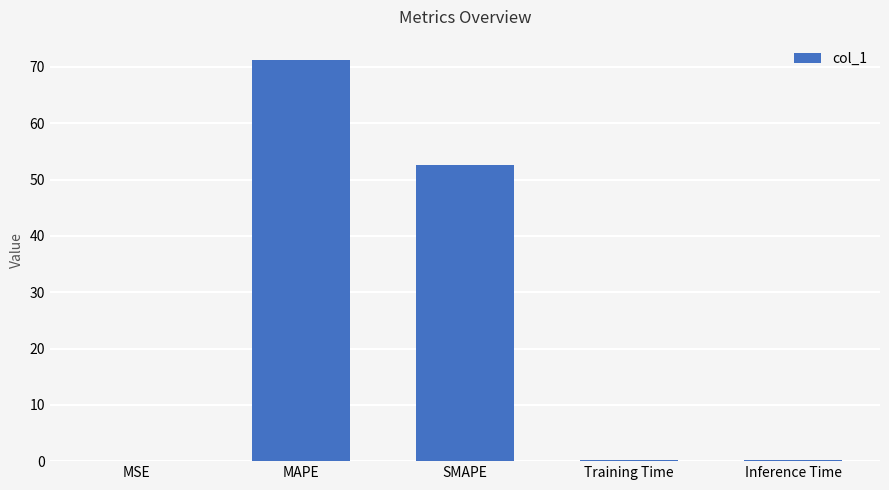

Is it true that the value at MAPE is 93.9?

False